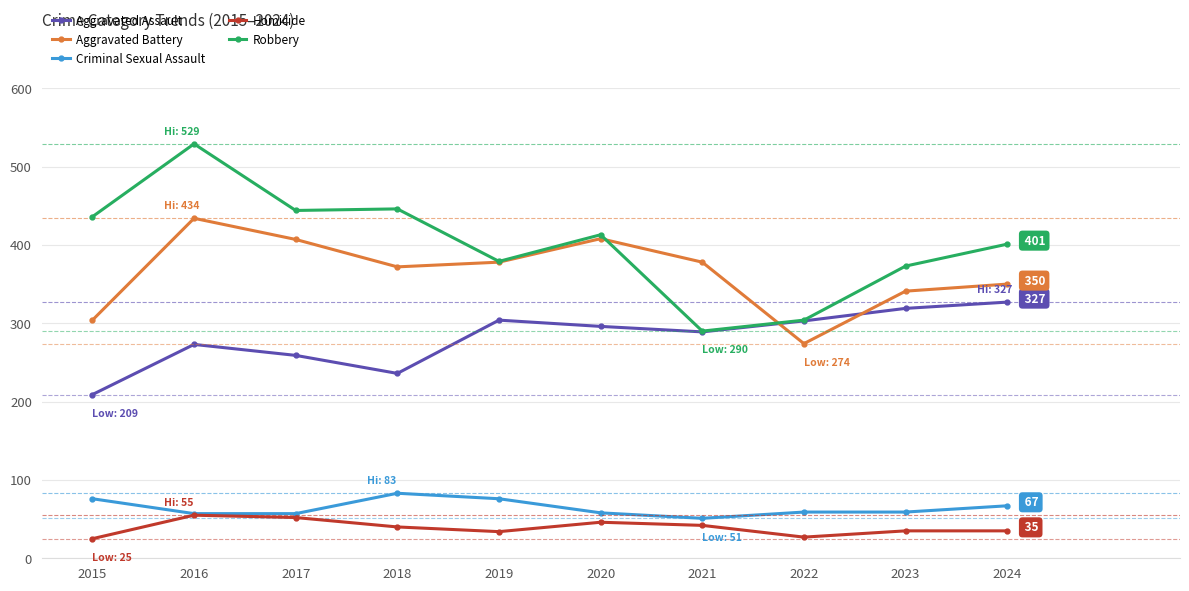

Rank the series by their maximum value, from lowest to highest.

Homicide, Criminal Sexual Assault, Aggravated Assault, Aggravated Battery, Robbery